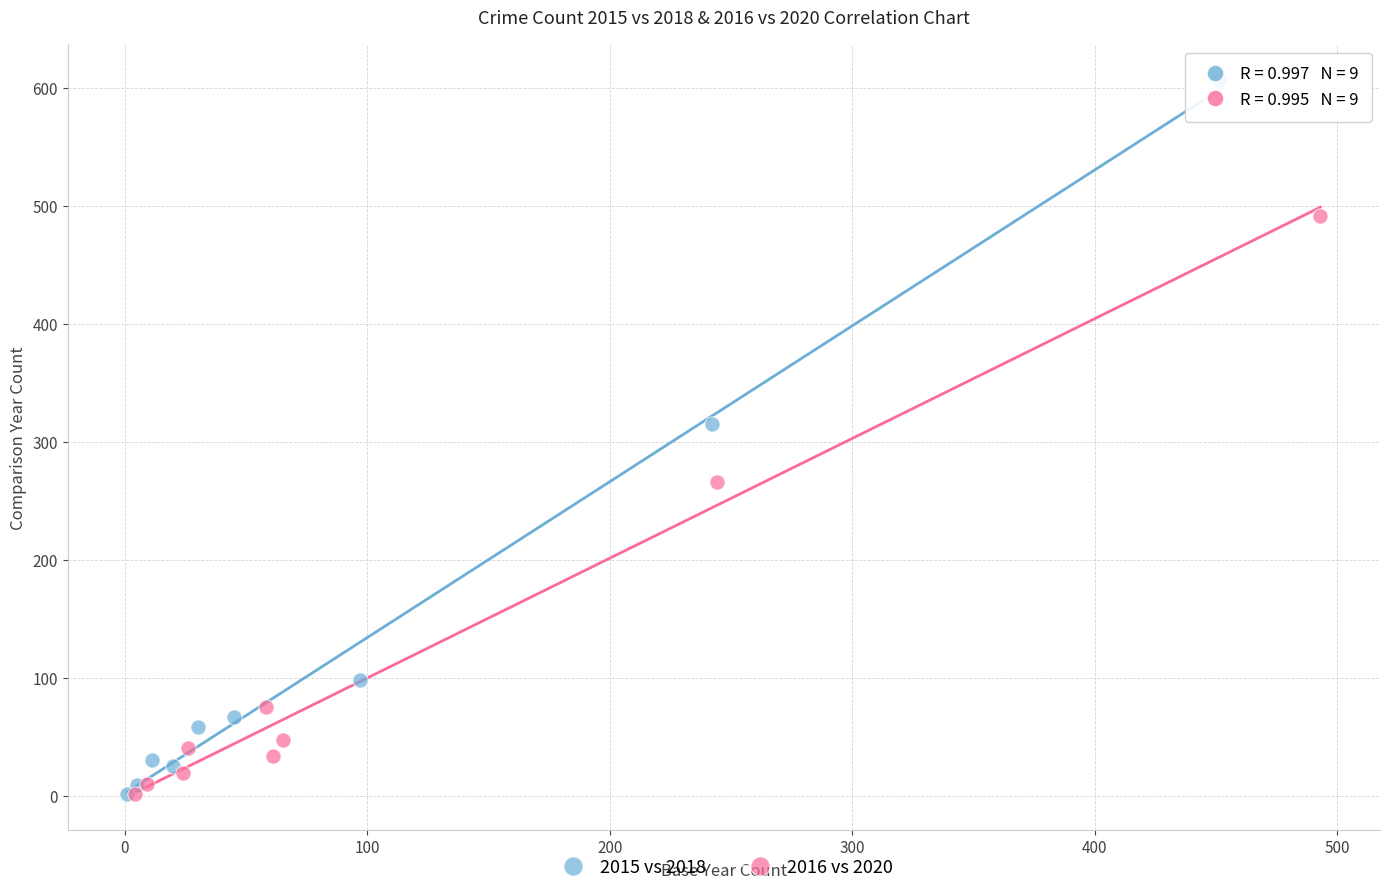

Which series contains the highest Y value?

2015 vs 2018